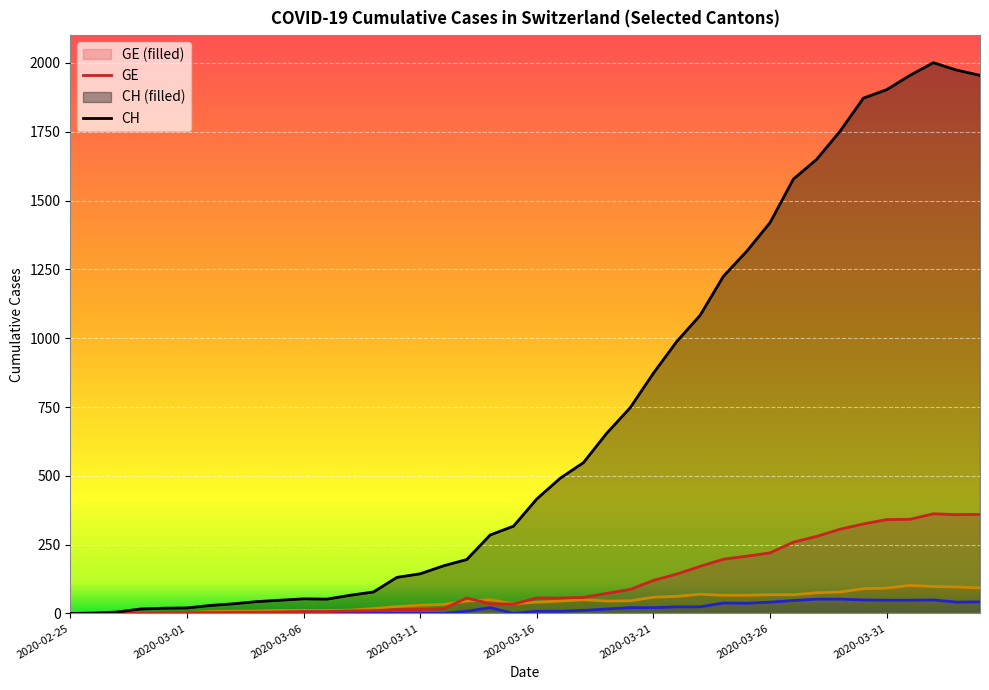

How many values in the CH series are below 416?

20